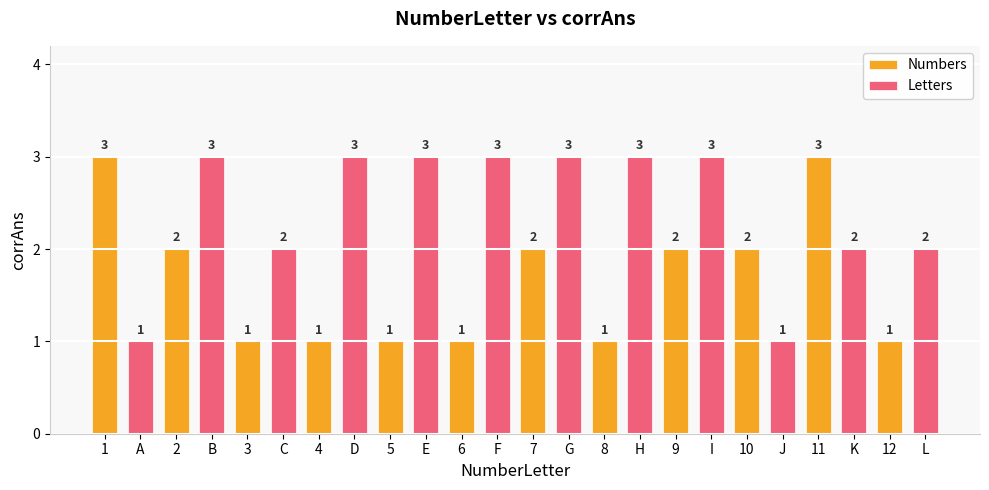

What is the sum of the Numbers values at 9 and 12?

3